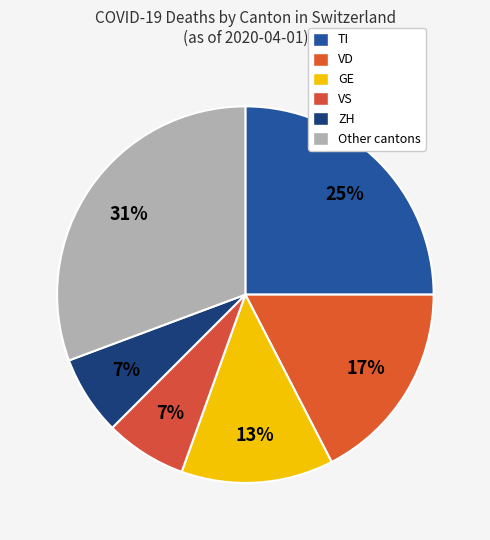

Count the number of slices in the pie.

6